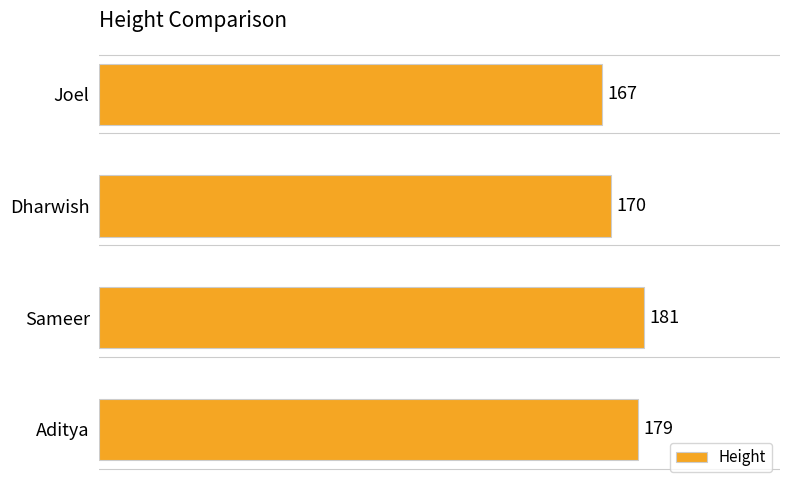

How many categories are shown in the chart?

4